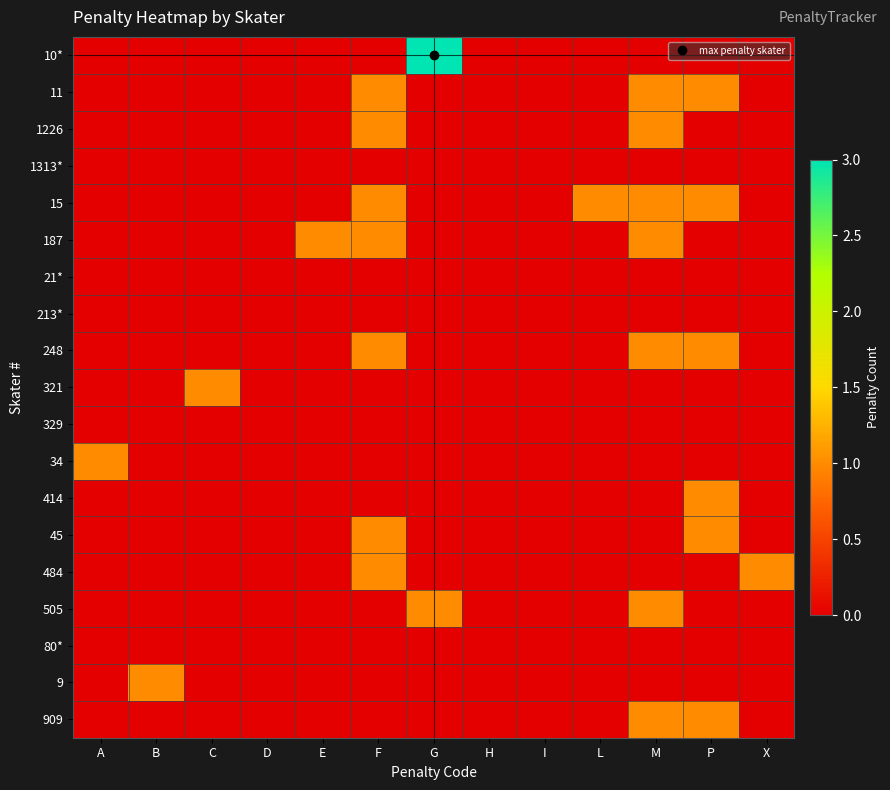

At how many categories does at least one series exceed 0?

10